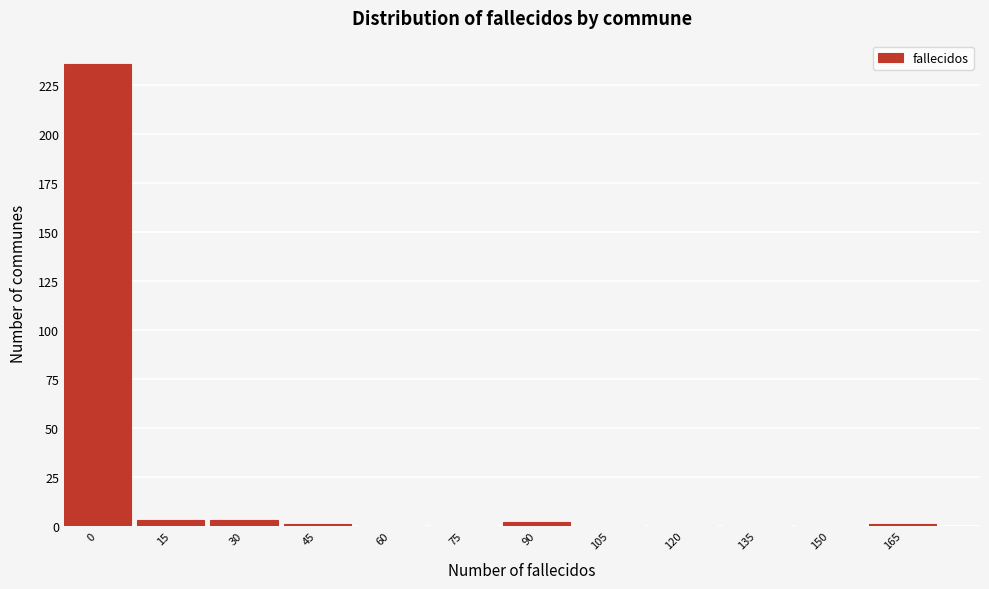

Reading right to left, list all the values displayed in this chart.

165=1	150=0	135=0	120=0	105=0	90=2	75=0	60=0	45=1	30=3	15=3	0=236